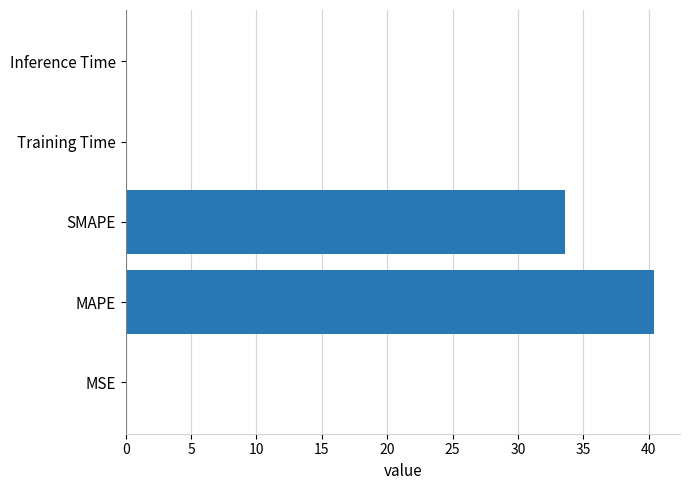

Between Training Time and SMAPE, which is larger?

SMAPE